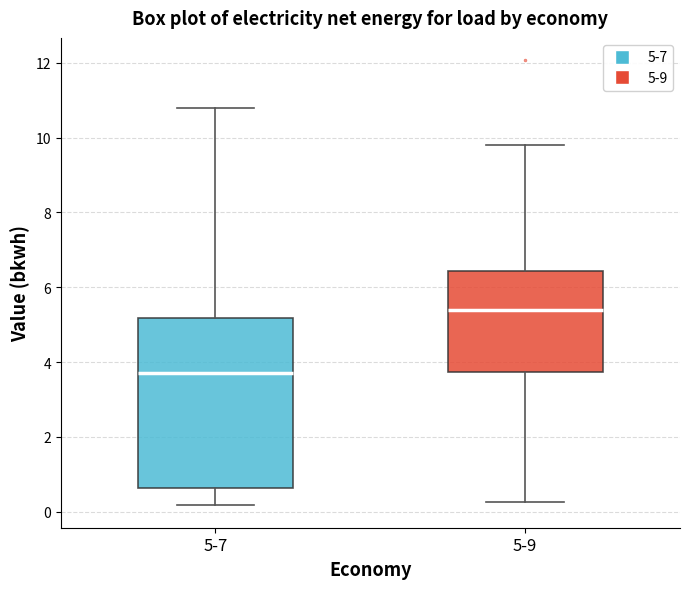

Which box's median line is the highest?

5-9